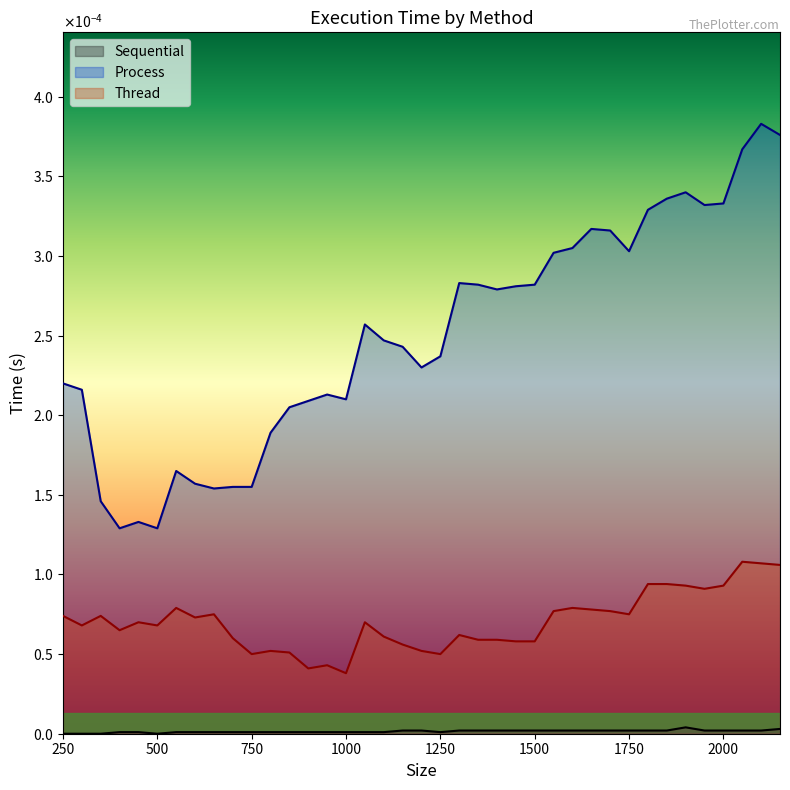

Which series has the largest range (max minus min)?

Process